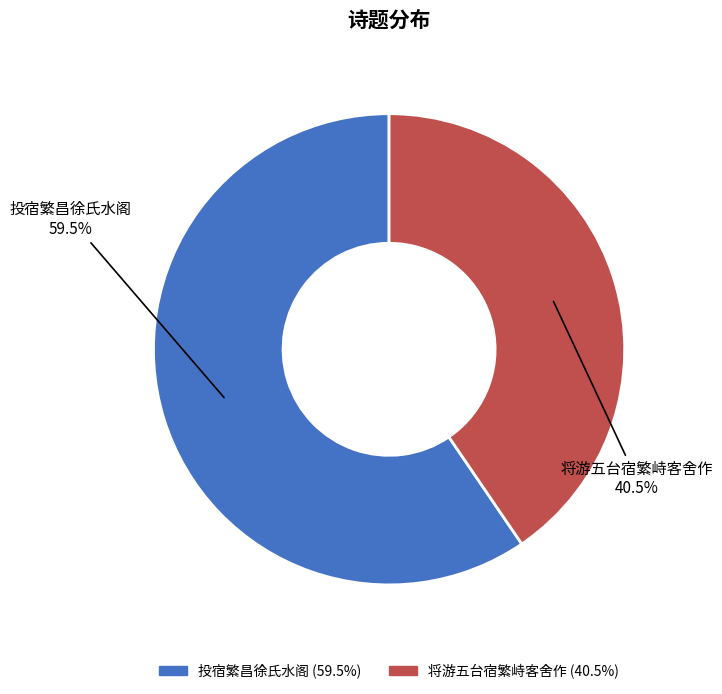

Does 将游五台宿繁峙客舍作 account for over 50% of the chart?

No